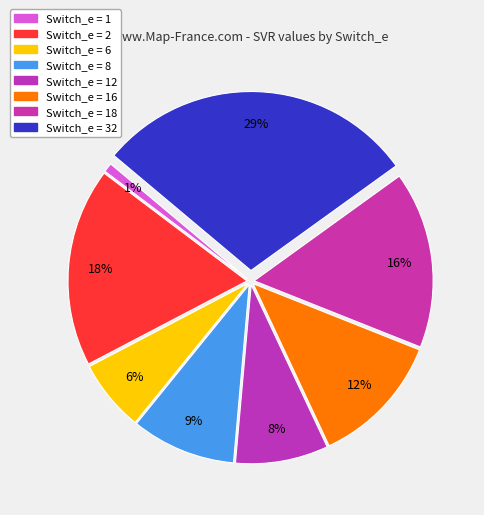

What is the smallest slice in the pie chart?

1